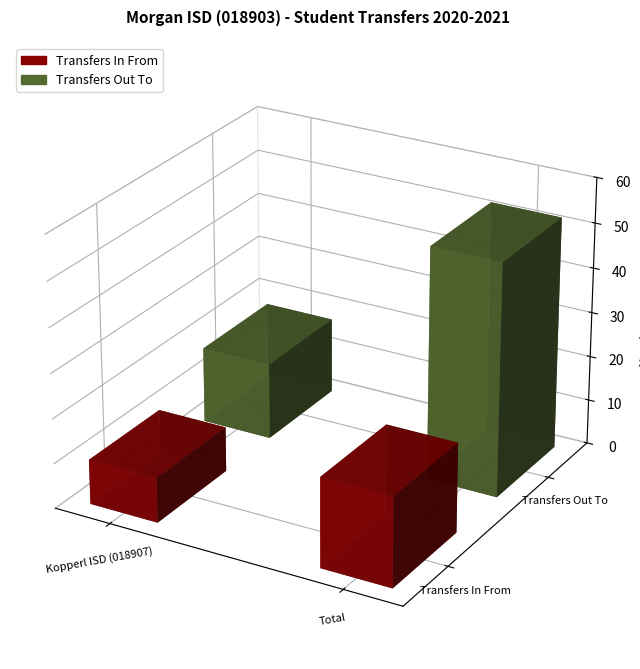

Is the value of Transfers Out To at Total greater than the value of Transfers In From at Total?

Yes